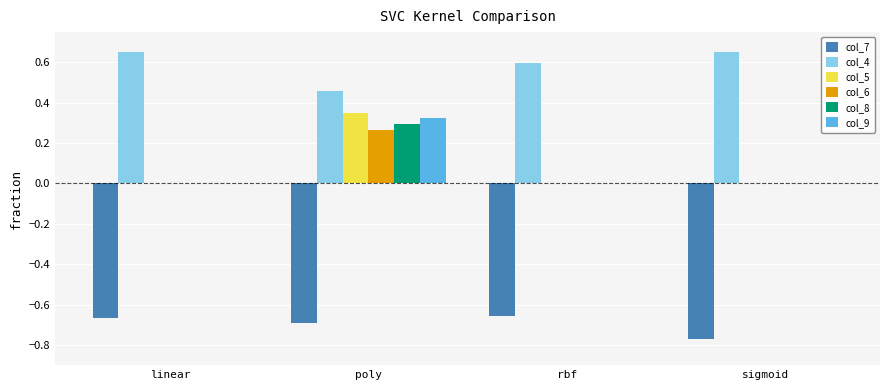

Which series has the largest total across all categories?

col_4